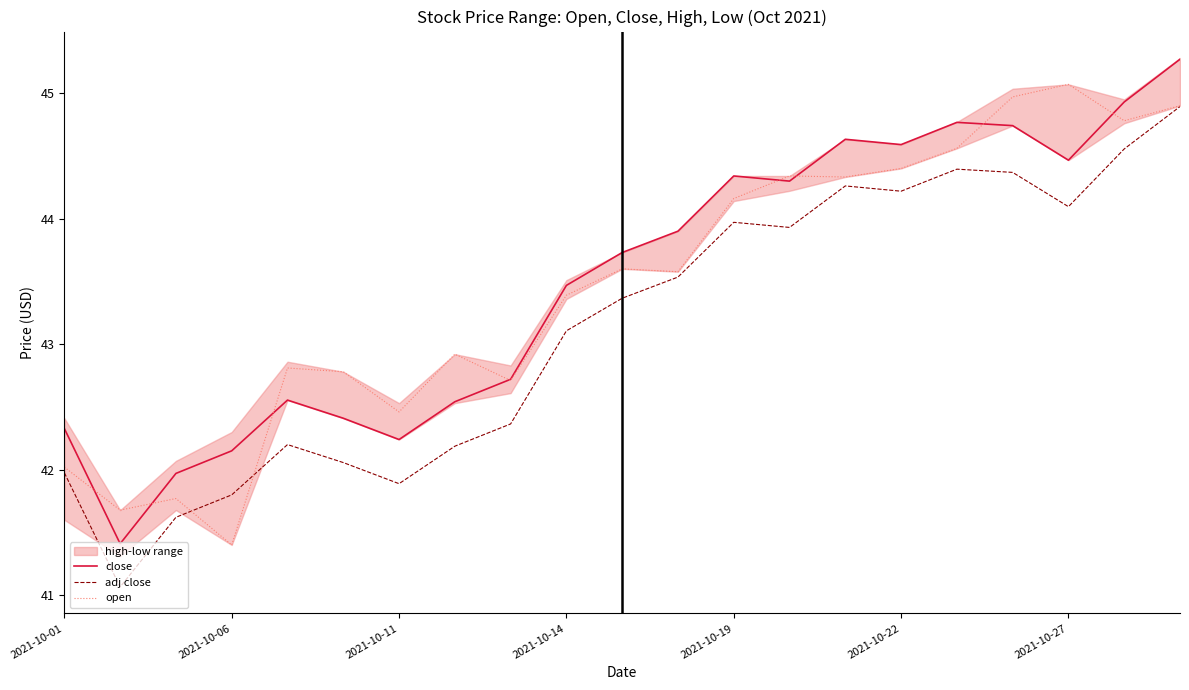

What is the minimum value for adj close?

41.1